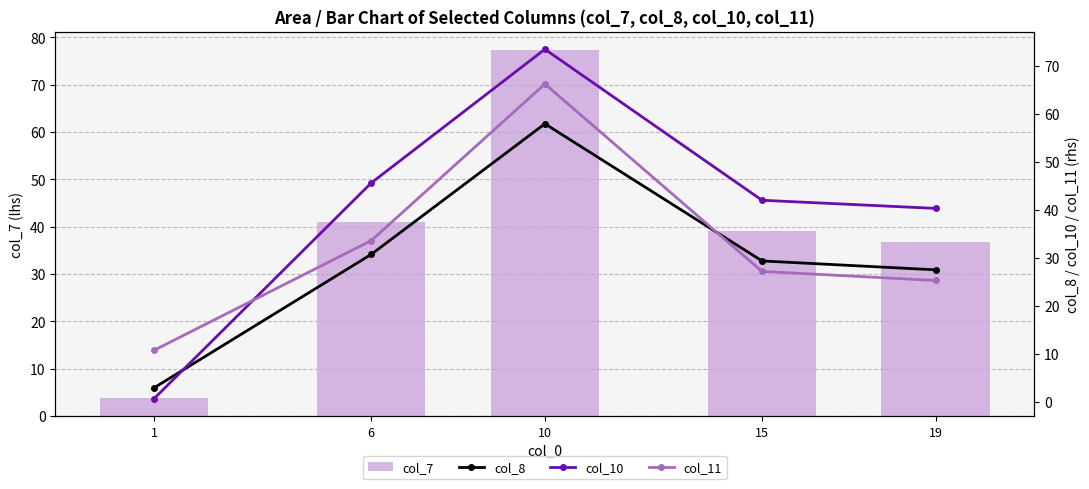

What is the average value of the col_11 series?

32.6